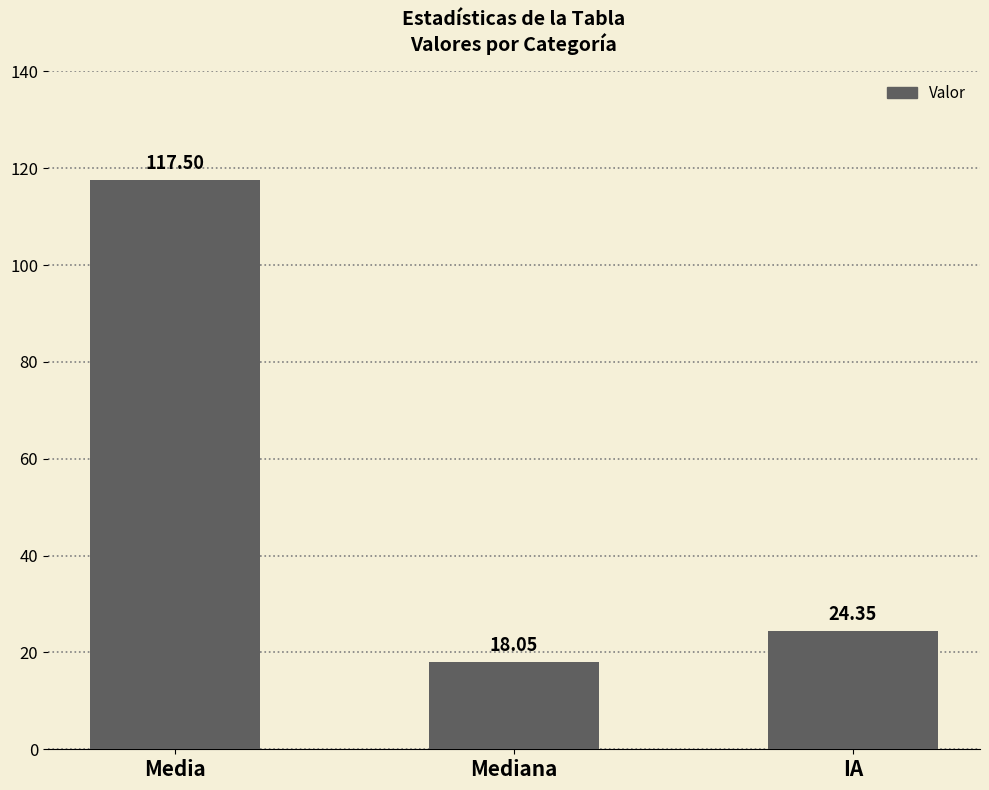

How many data points does each series have?

3